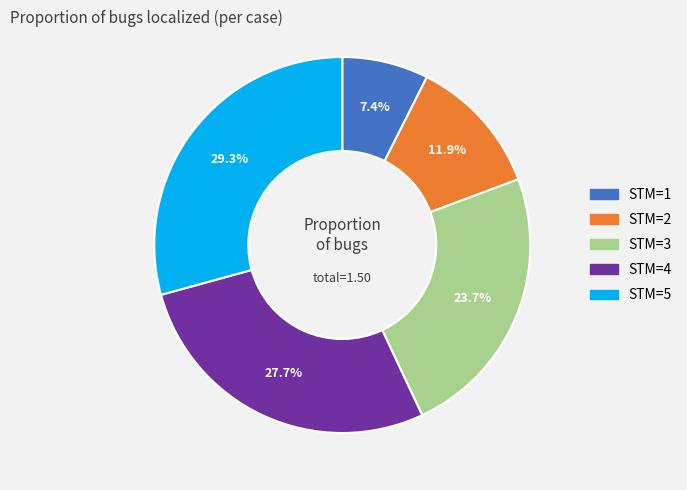

Rank the categories by value from lowest to highest.

STM=1, STM=2, STM=3, STM=4, STM=5